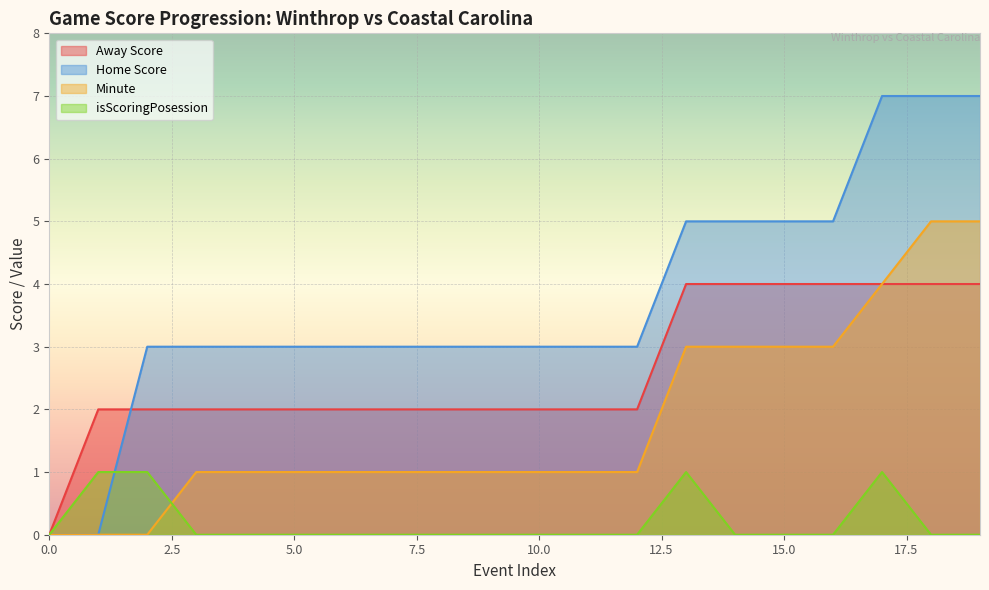

What is the total value across all series at 16?

12